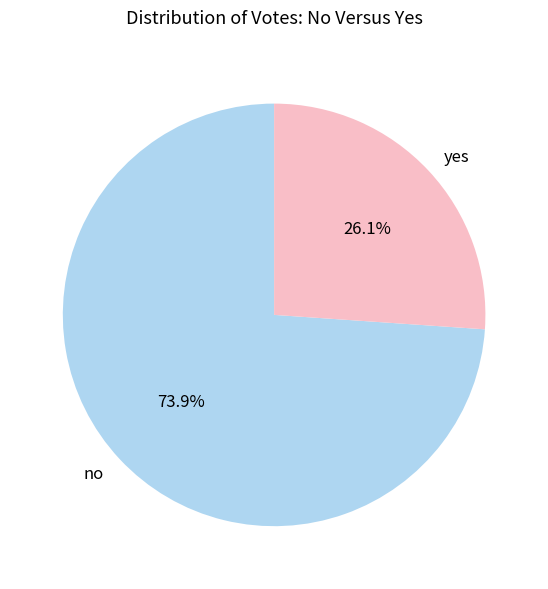

Approximately how many times larger is the value at yes compared to no?

0.4